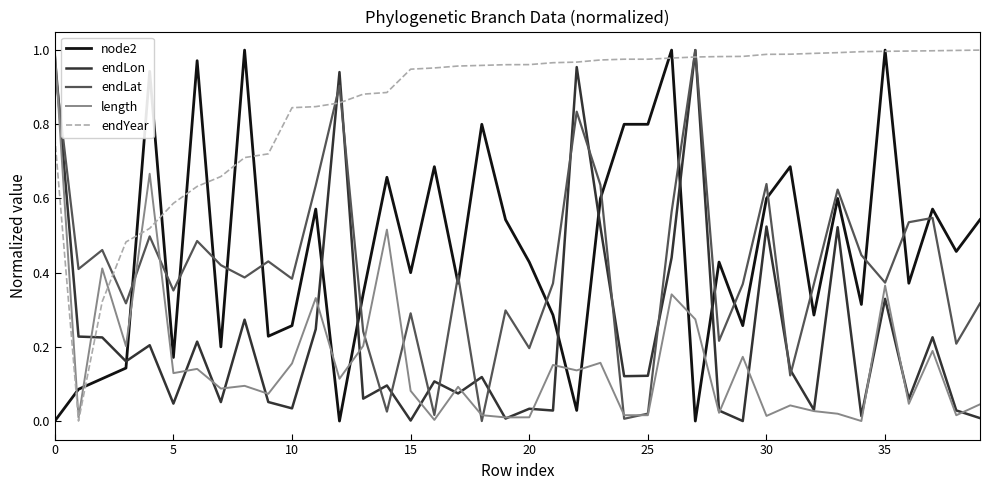

Which series ends up on top after the final intersection of endLat and node2?

node2